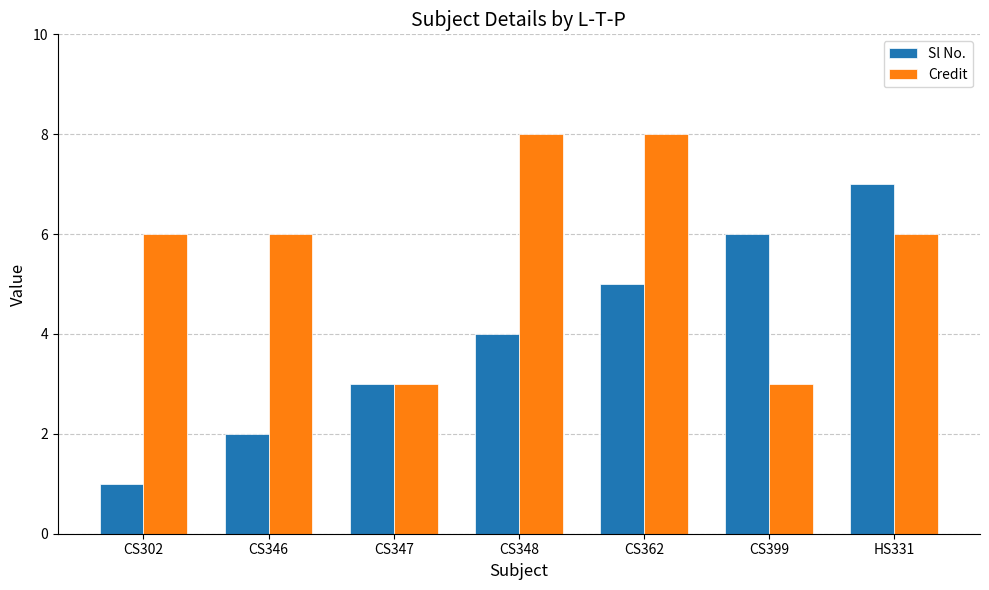

Rank the categories by Sl No. value from lowest to highest.

CS302, CS346, CS347, CS348, CS362, CS399, HS331